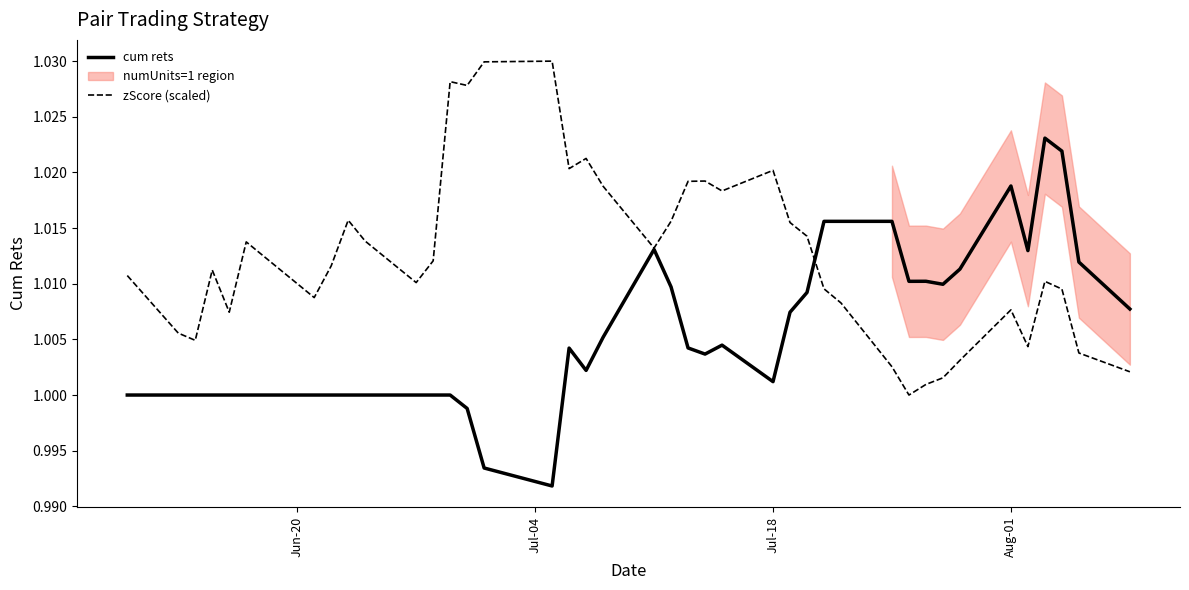

How many data points in cum rets are less than 1?

3